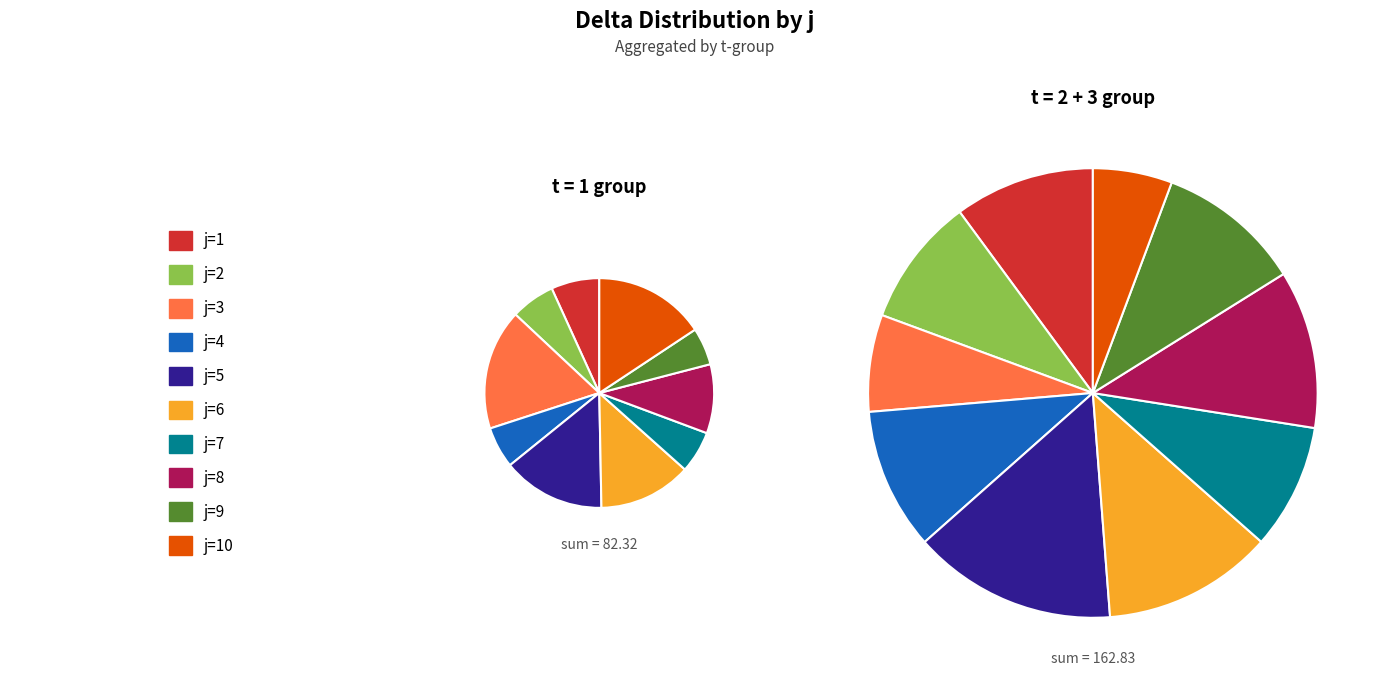

Does j=10 account for over 50% of the chart?

No